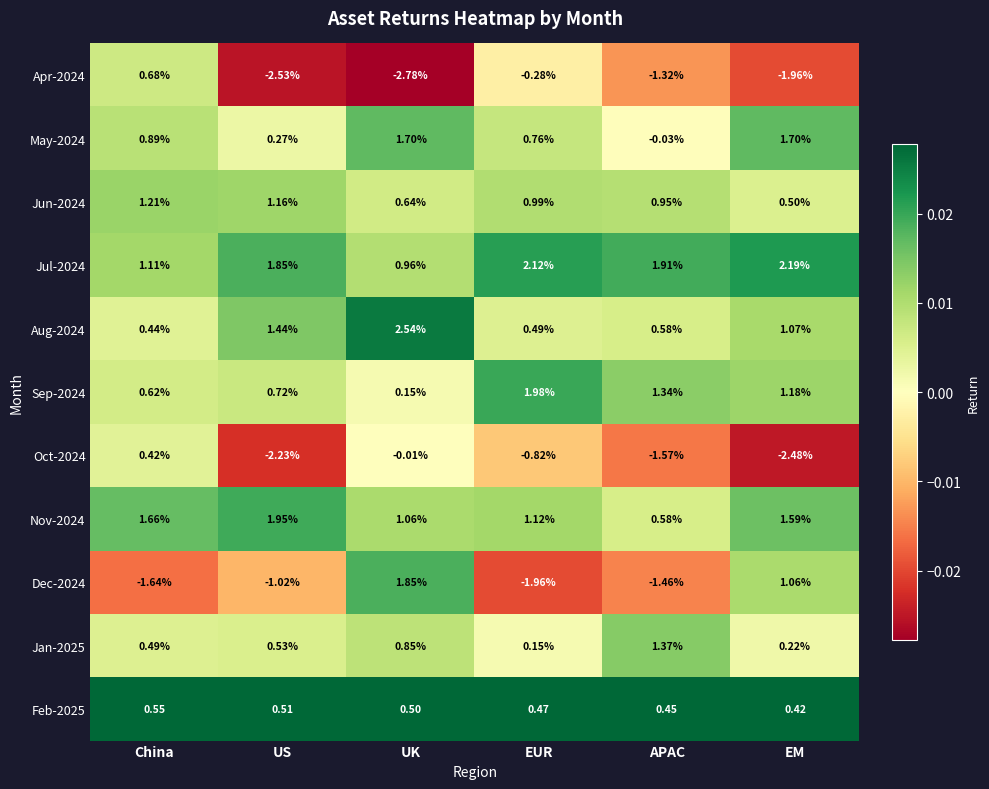

List the labels in order of Oct-2024 value, smallest first.

EM, US, APAC, EUR, UK, China